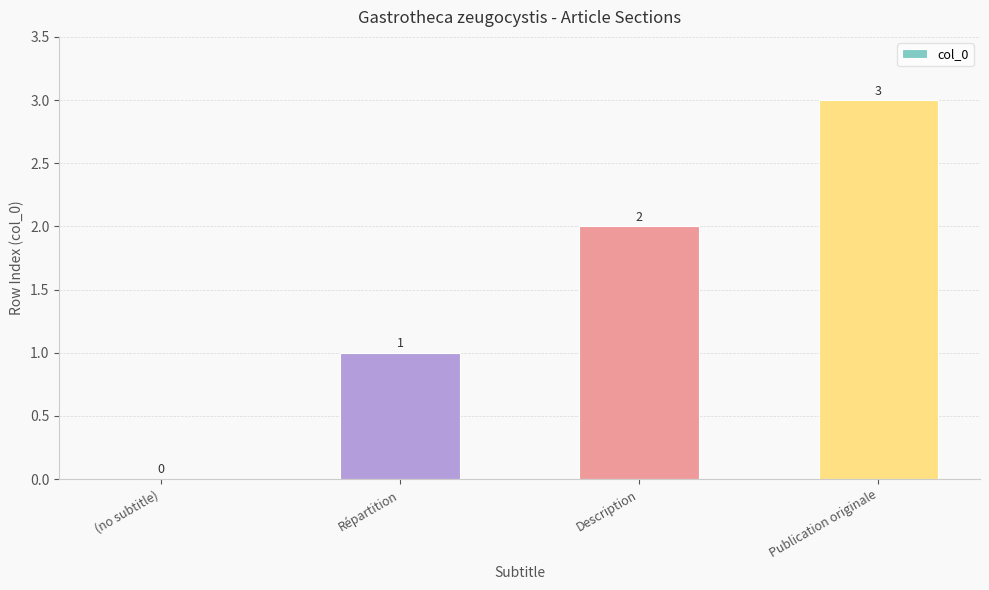

How many values are between 1 and 3?

3